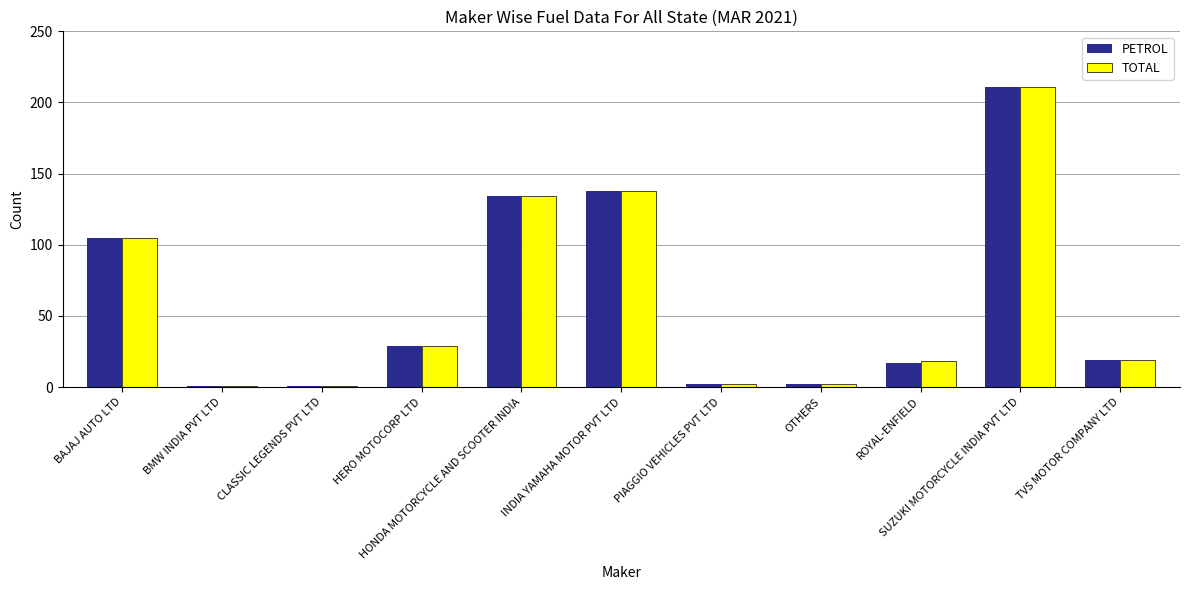

At which category is the sum across all series the highest?

SUZUKI MOTORCYCLE INDIA PVT LTD